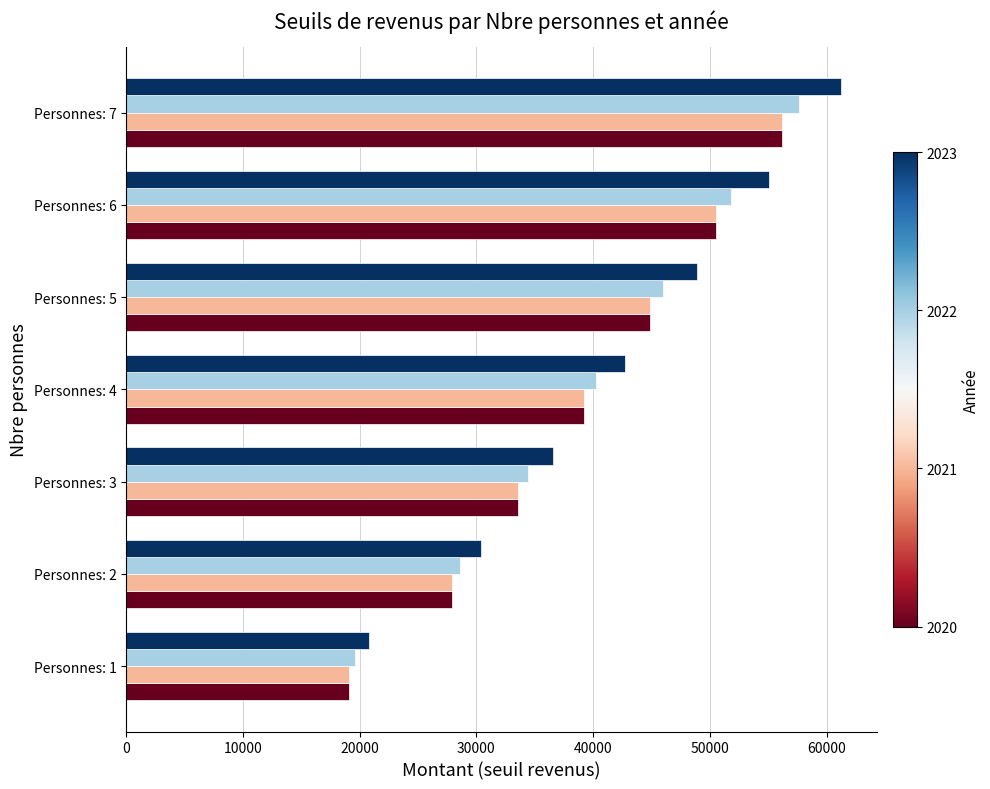

At which category is the sum across all series the highest?

Personnes: 7